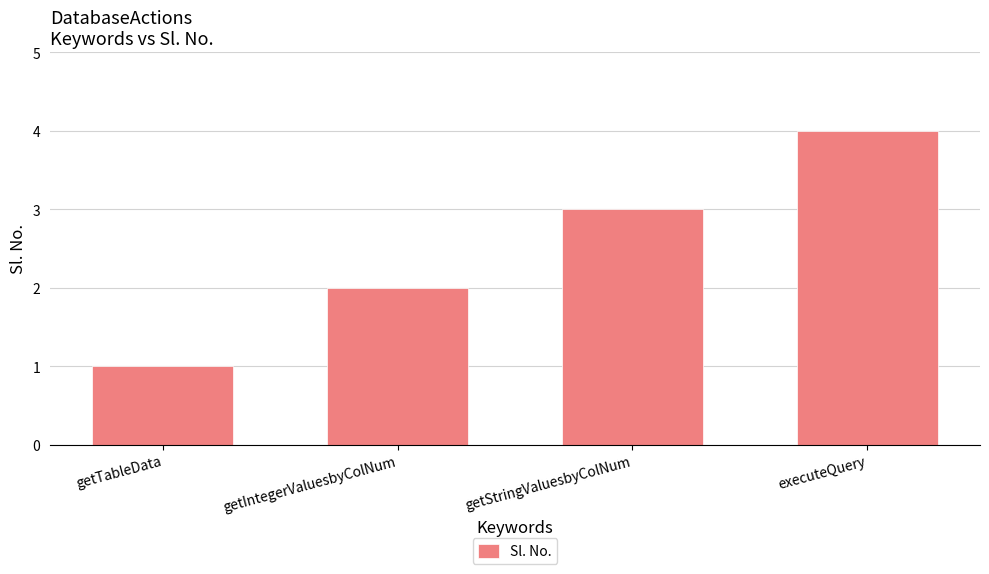

The value at getTableData is 2. True or false?

False